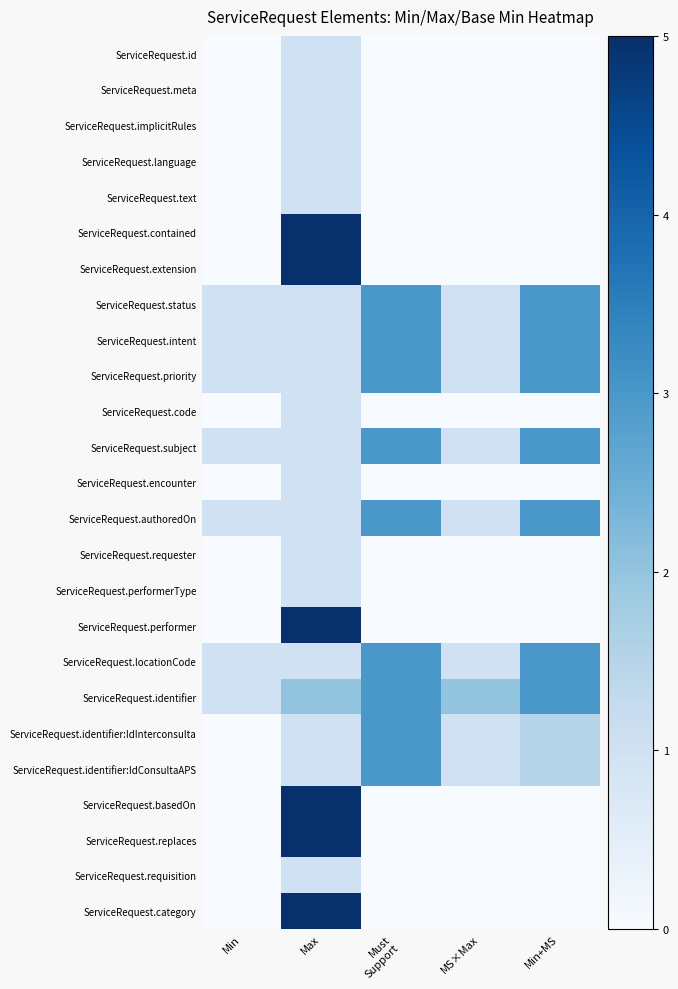

What is the difference between the highest and lowest values at Min+MS?

3.0